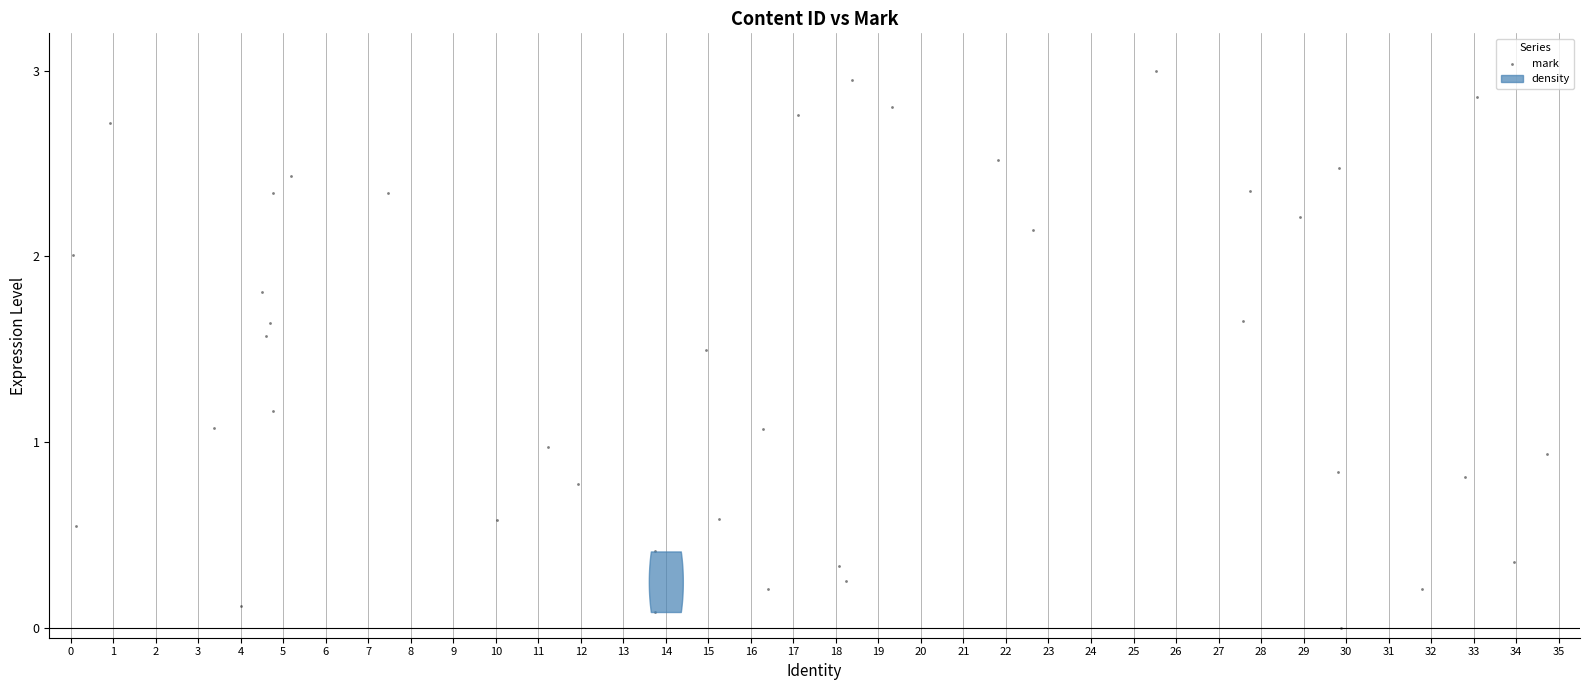

What is the range of Y values (max minus min)?

3.0